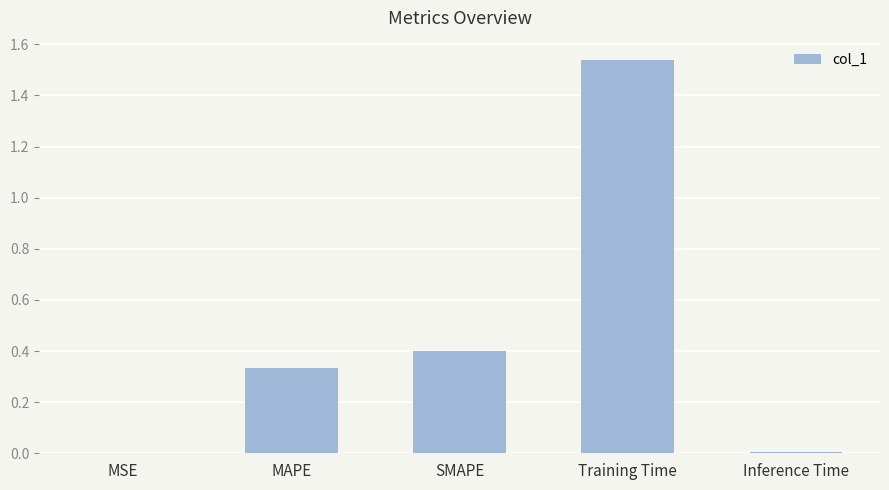

Which has a higher value, Inference Time or SMAPE?

SMAPE